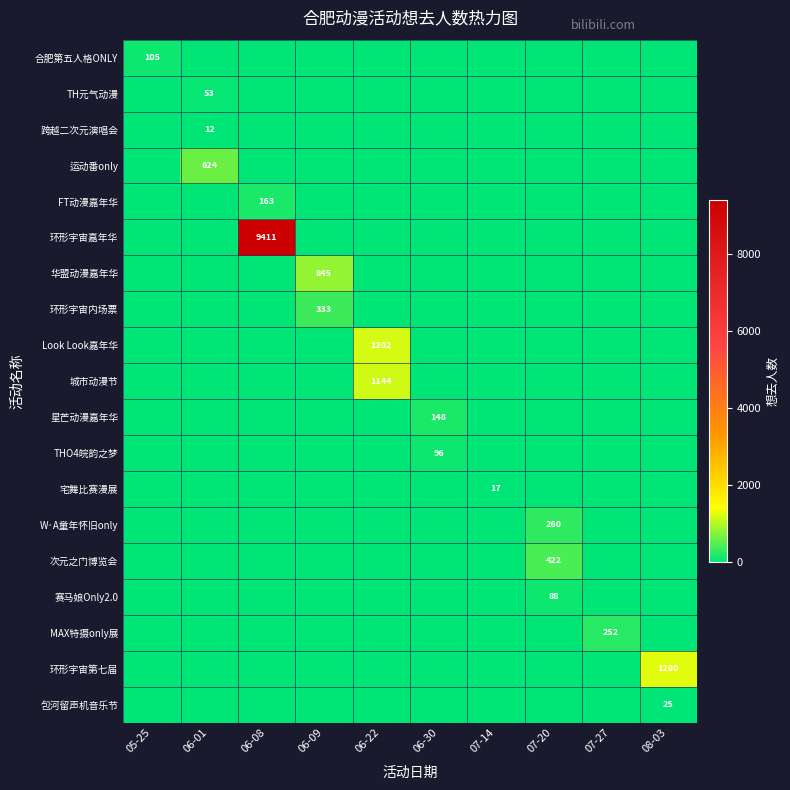

What is the difference between the highest and lowest values at 07-14?

17